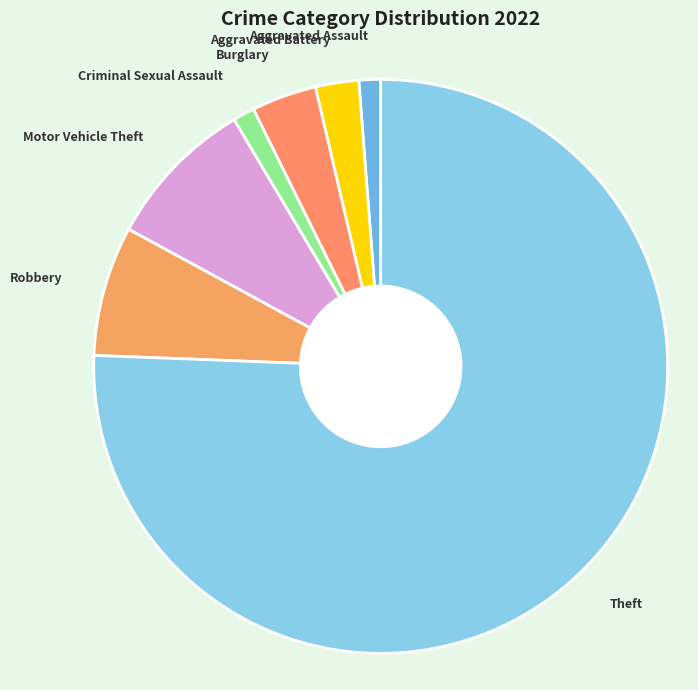

Does any single category account for the majority?

Yes